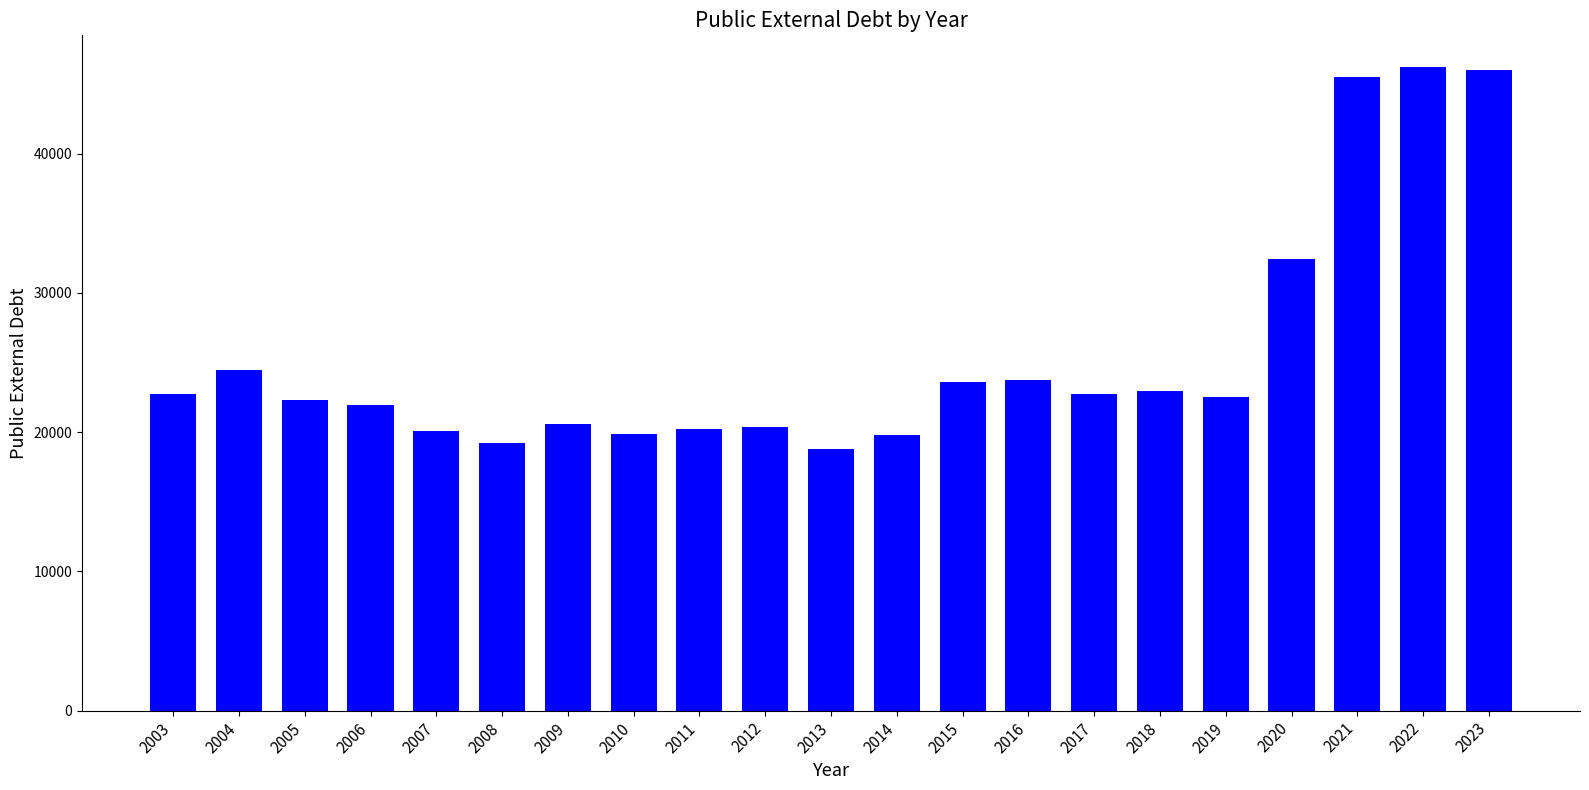

Between 2005 and 2022, which is larger?

2022